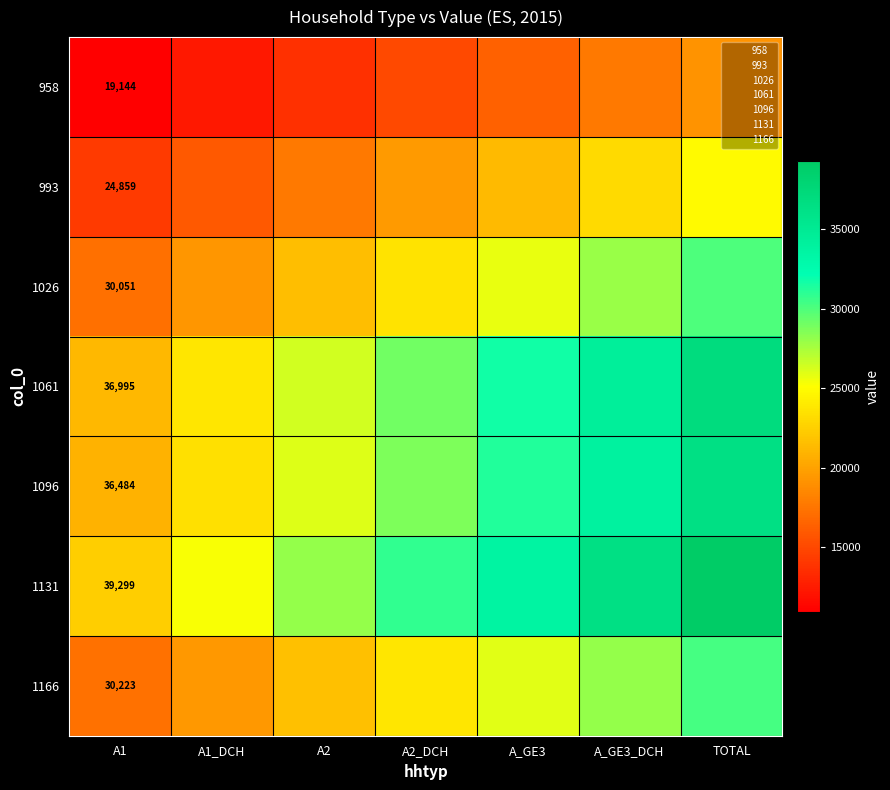

Which series has the largest range (max minus min)?

1131